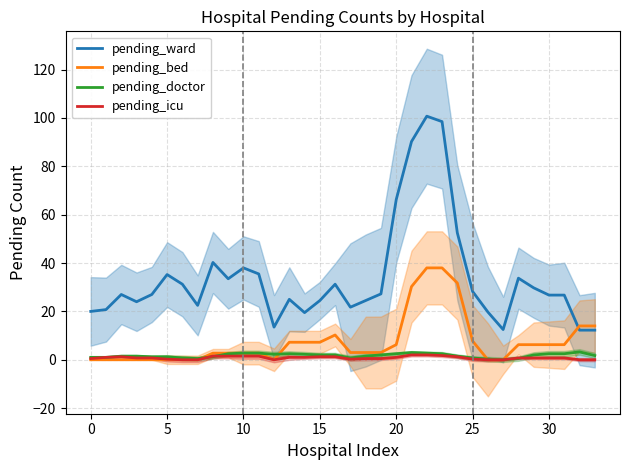

Which series changed the most between 21 and 33?

pending_ward